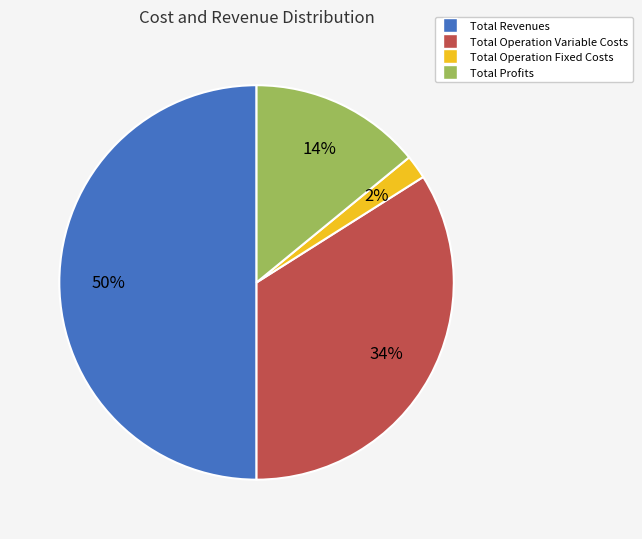

Which category has the biggest portion of the pie?

Total Revenues